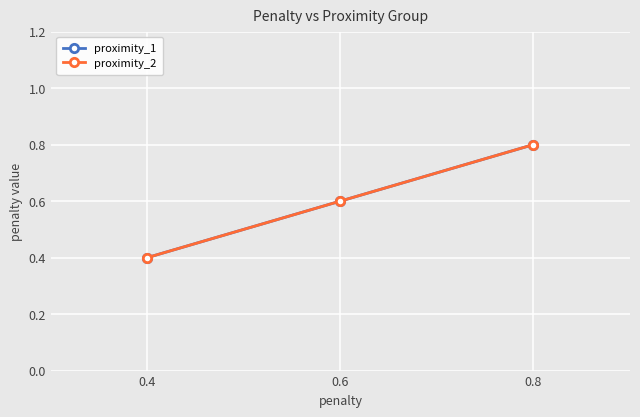

Does the chart have visible grid lines?

Yes